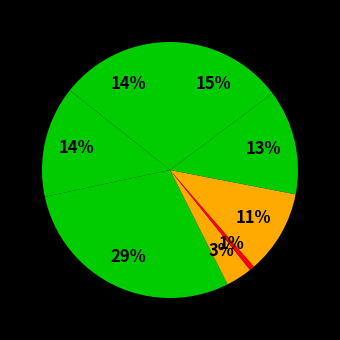

Rank the categories by value from lowest to highest.

江南弄·江中绿雾起凉波, 仙屏中·凉波渺渺粤江清, 台城路·一重帘子凉波浅, 泛舟·瑟瑟凉波冷接空, 役所书事·夜凉波面涌金霞, 水龙吟·凉波一片空明, 浣溪沙·烟夕凉波起白蘋, 凉波